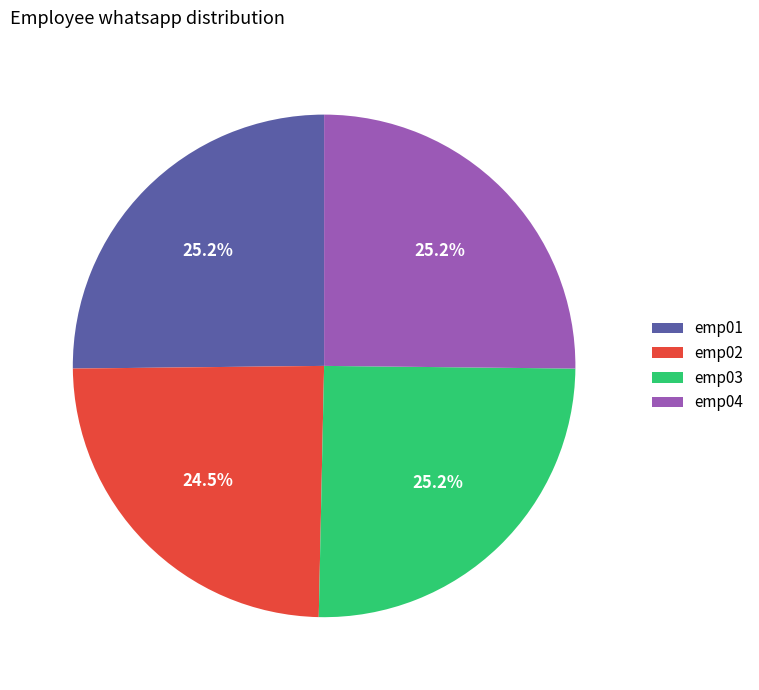

How much of the chart is everything except emp01?

74.8%